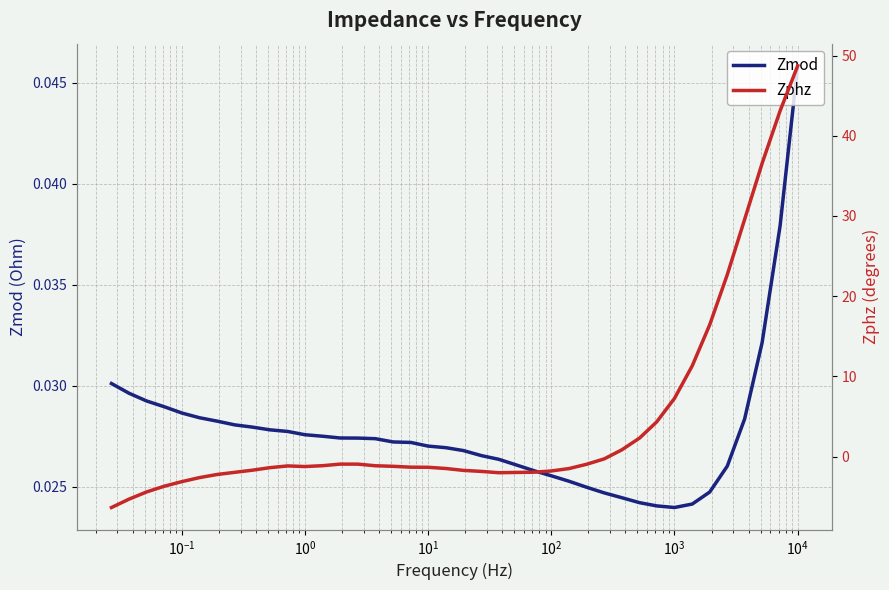

Which series ends up on top after the final intersection of Zmod and Zphz?

Zmod